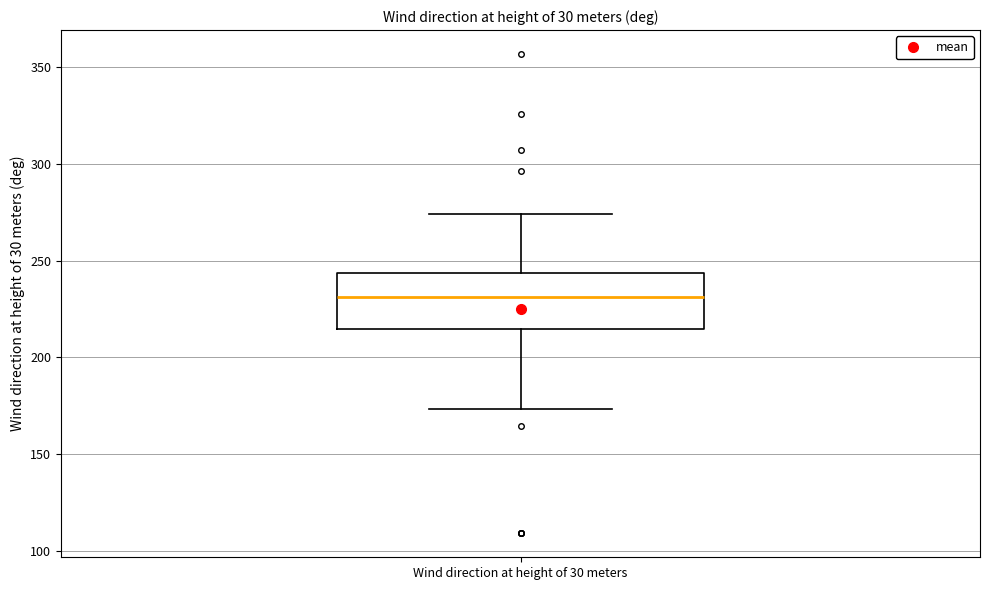

Where does the median line of the box for Wind direction at height of 30 meters sit on the y-axis? The values are not printed on the chart, so give them approximately, as read against the axis.

230